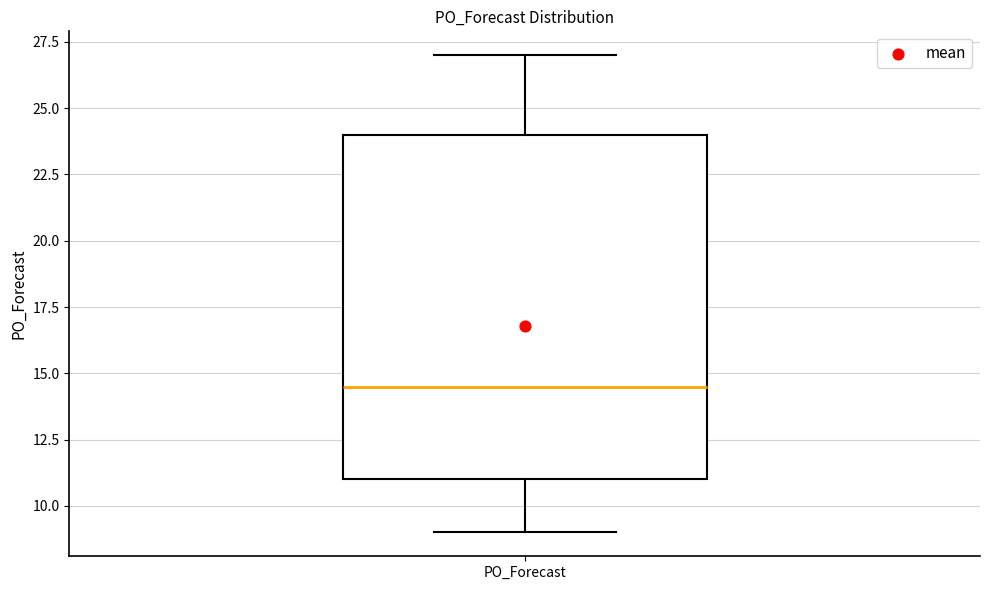

Transcribe this box plot: give where the median line is, the range the box spans, and where the two whiskers end, as read against the y-axis. The values are not printed on the chart, so give them approximately, as read against the axis.

median 14.5, box 11.0 to 24.0, whiskers 9.0 to 27.0